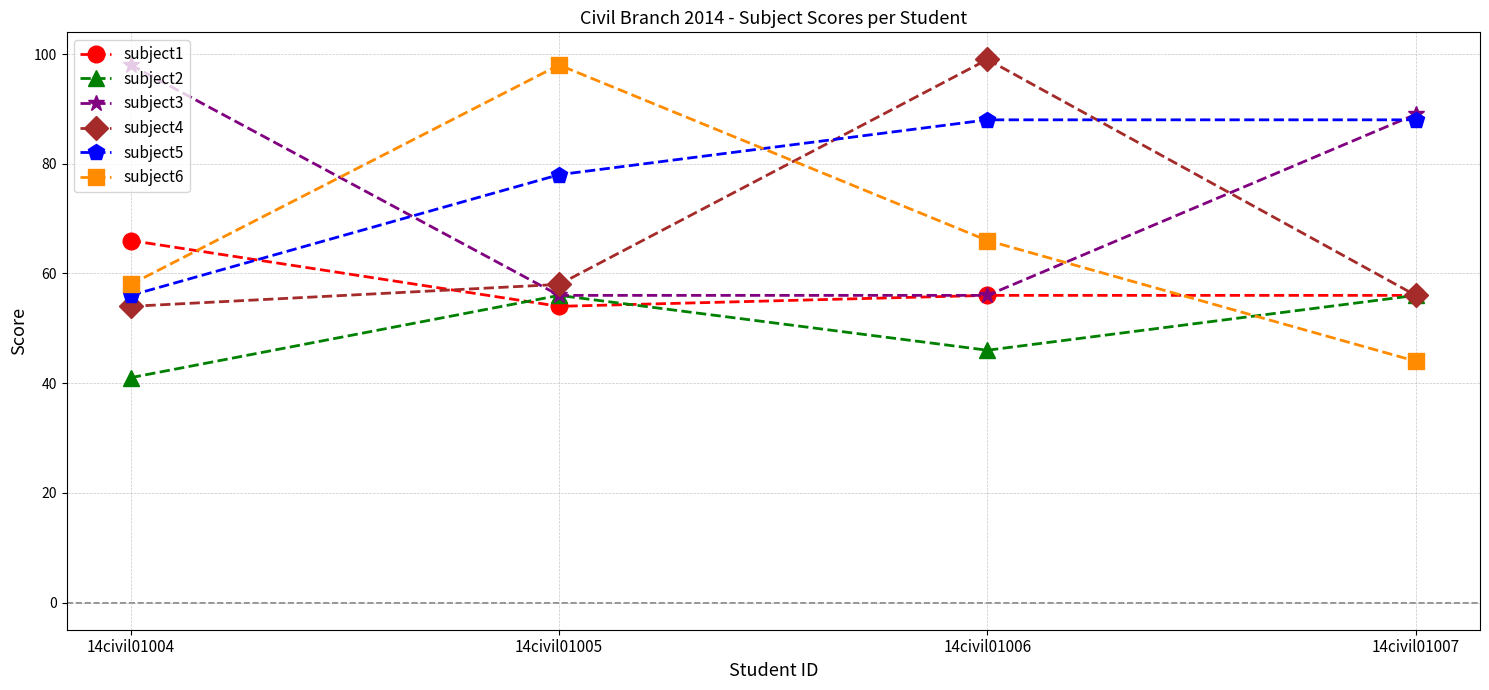

List the labels in order of subject6 value, largest first.

14civil01005, 14civil01006, 14civil01004, 14civil01007